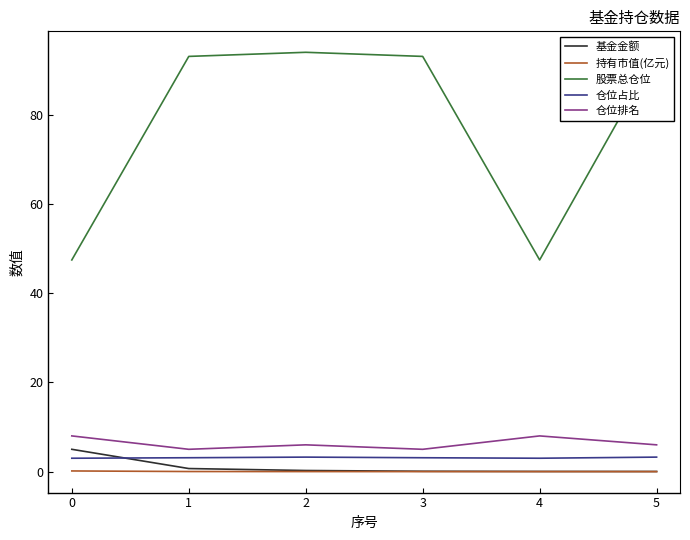

At how many categories does at least one series exceed 10?

6